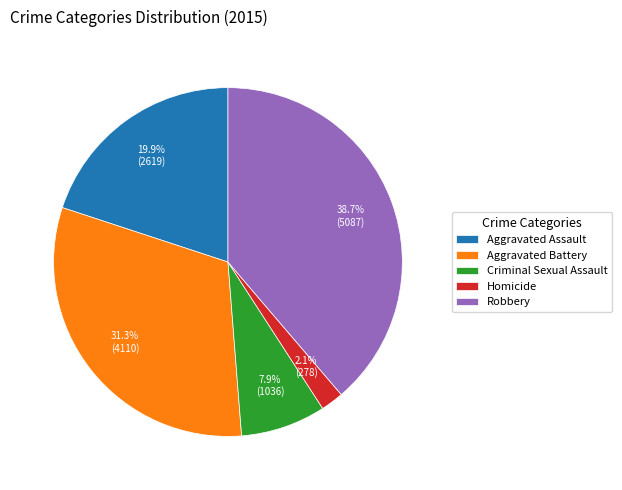

True or false: Criminal Sexual Assault accounts for 8% of the total.

True